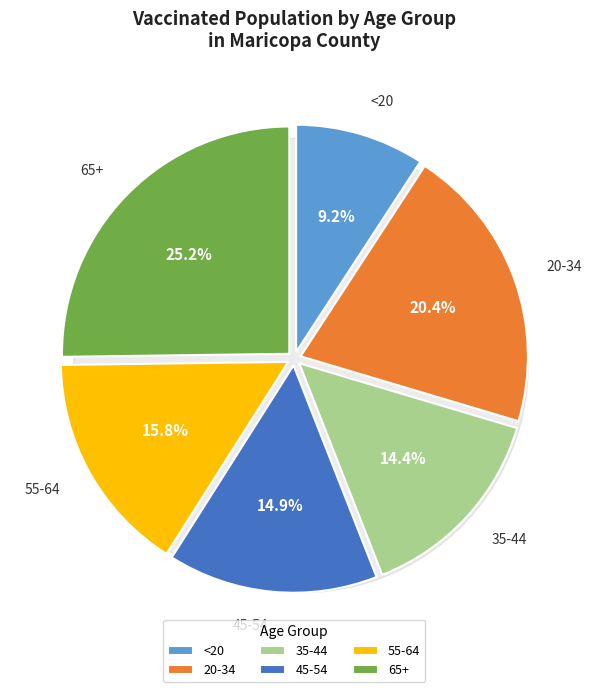

Does 45-54 account for over 50% of the chart?

No